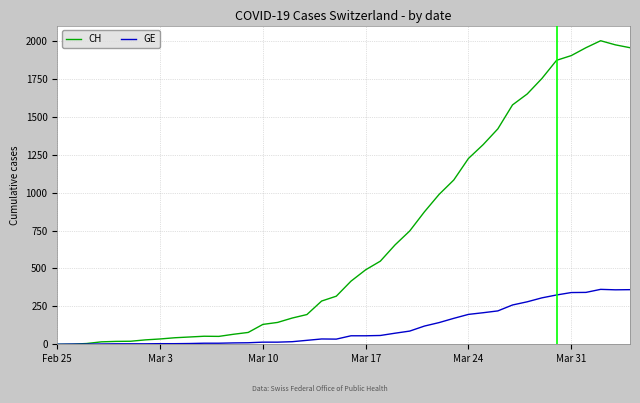

At how many categories does at least one series exceed 448?

19